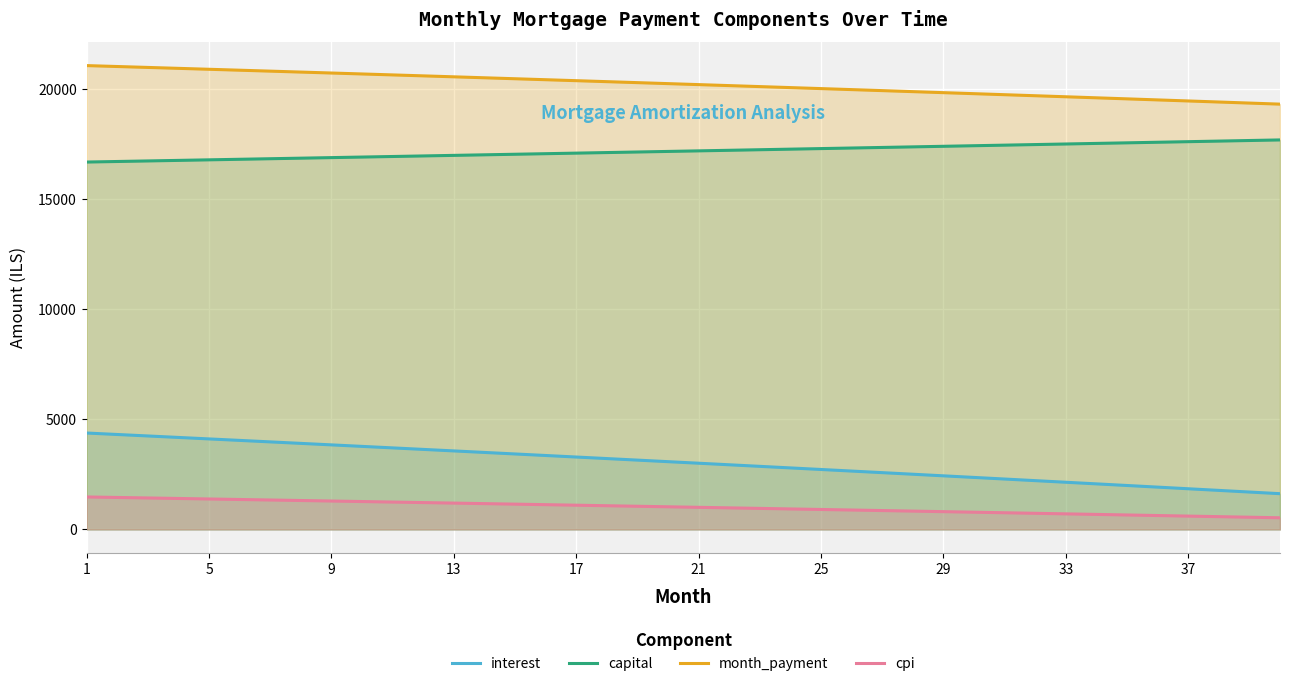

Is it true that capital equals 30401.9 at 33?

False